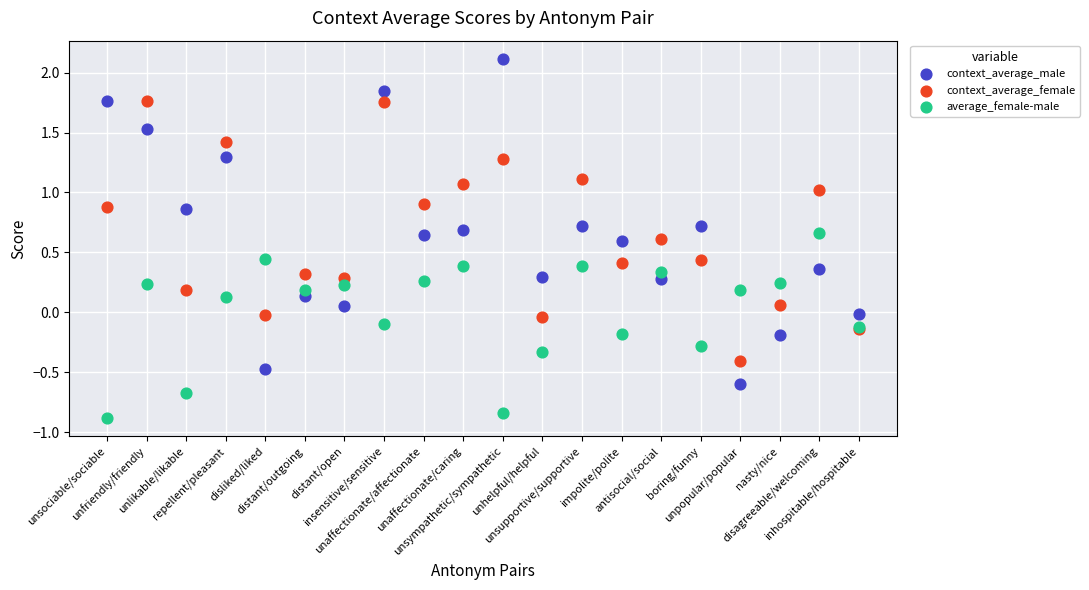

Which series contains the highest Y value?

context_average_male